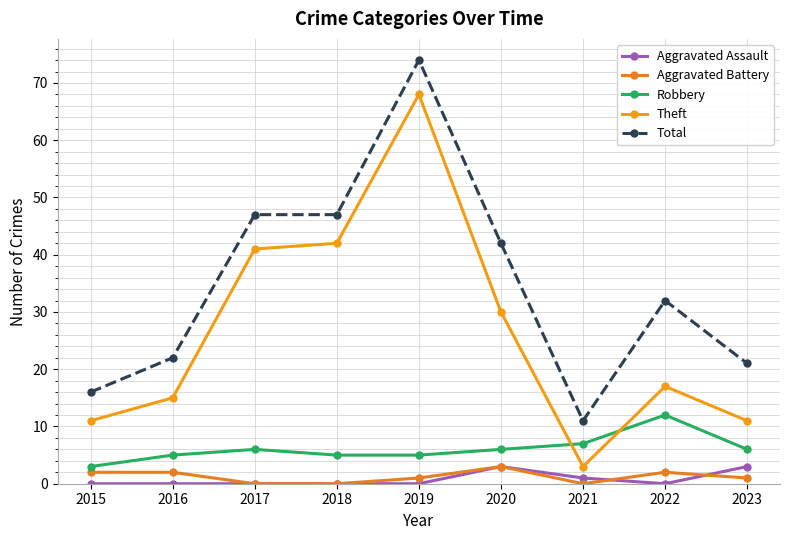

What is the greatest value displayed?

74